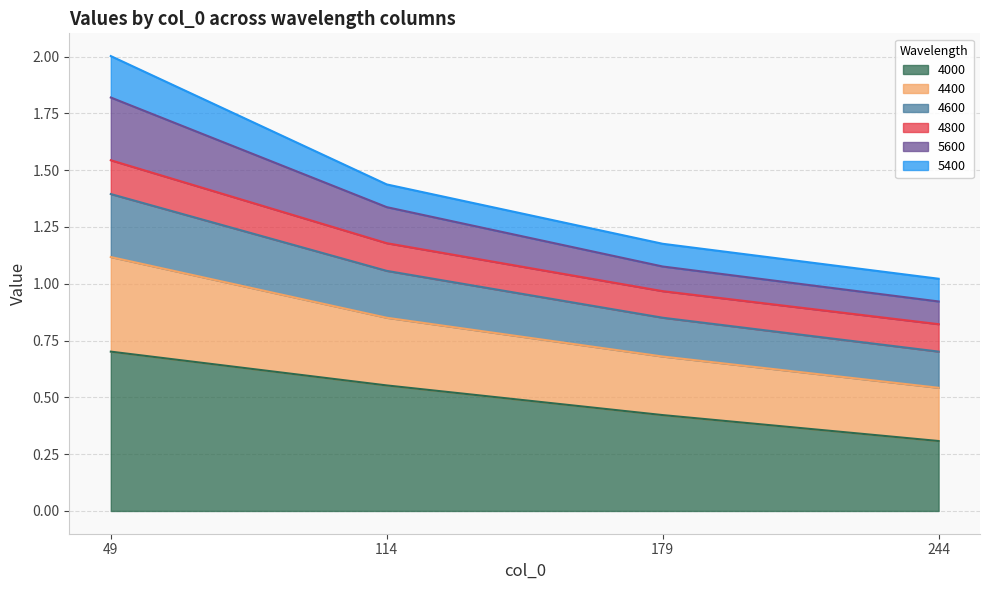

At which category is the sum across all series the highest?

49